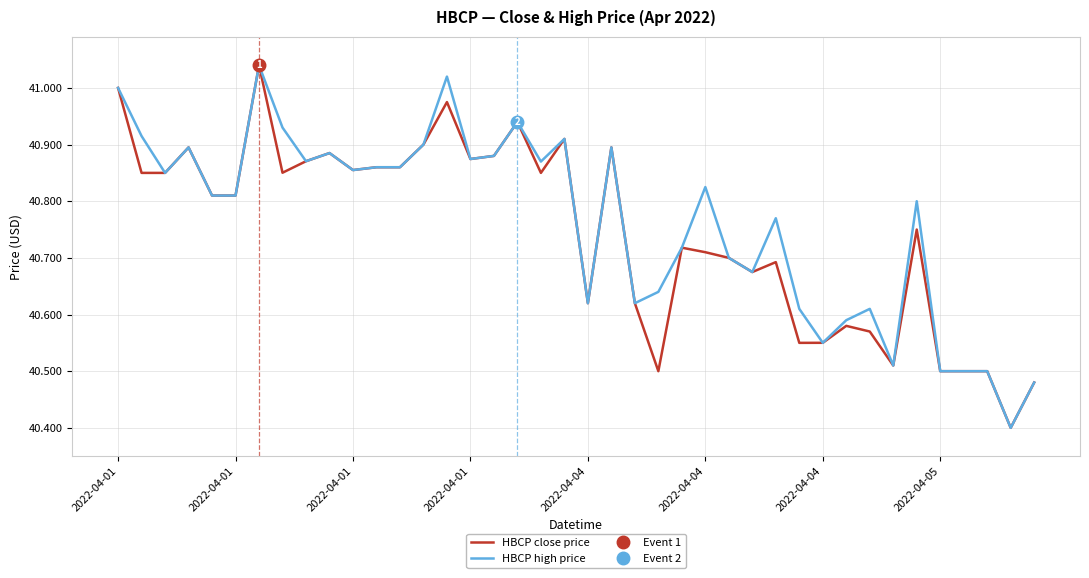

List the series in order of their peak value, lowest first.

HBCP close price, HBCP high price